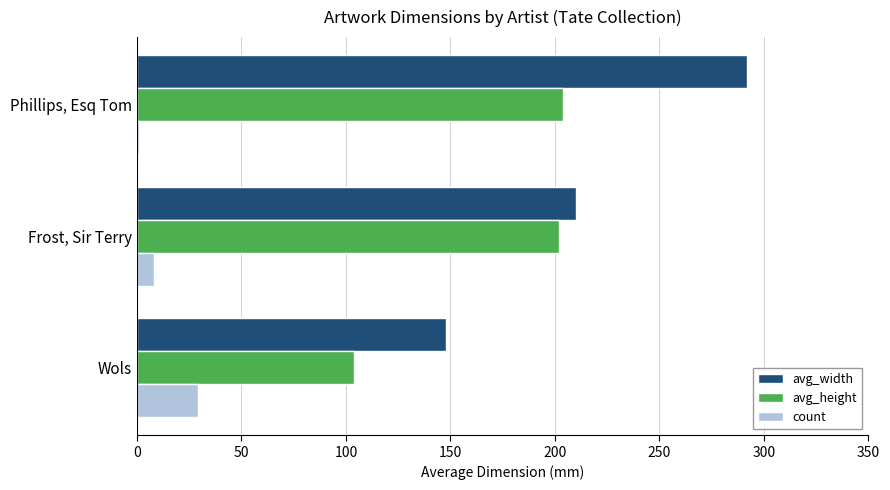

What are all the series names shown in the legend?

avg_width, avg_height, count